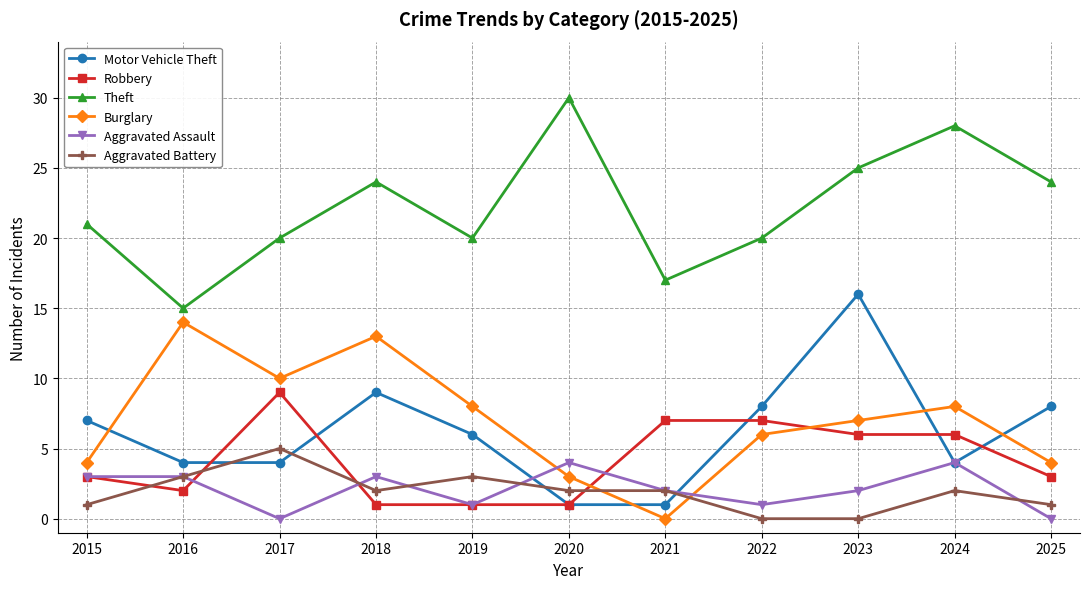

Is the value of Robbery at 2021 greater than the value of Motor Vehicle Theft at 2023?

No